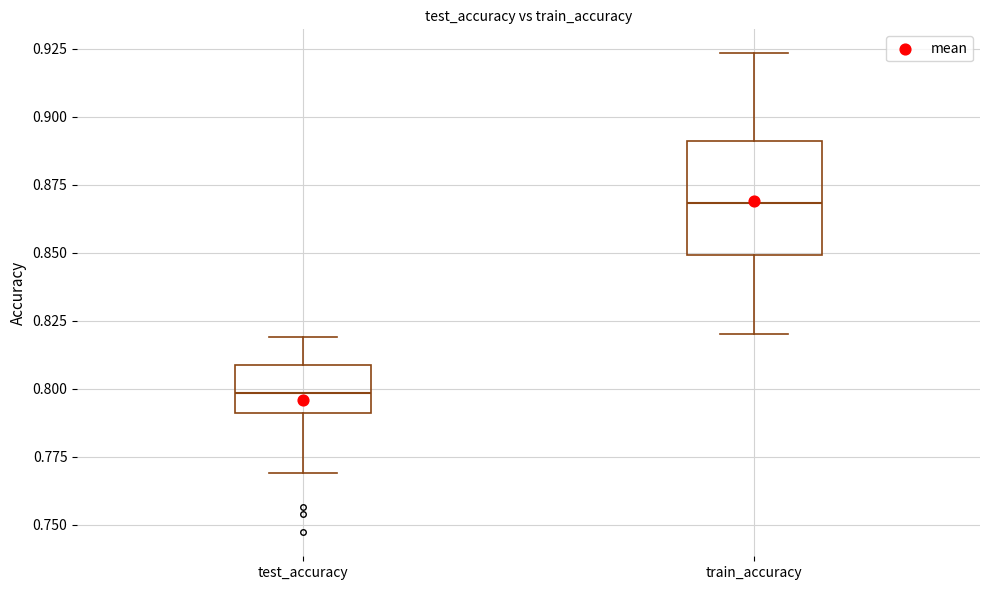

Which box's median line is the lowest?

test_accuracy